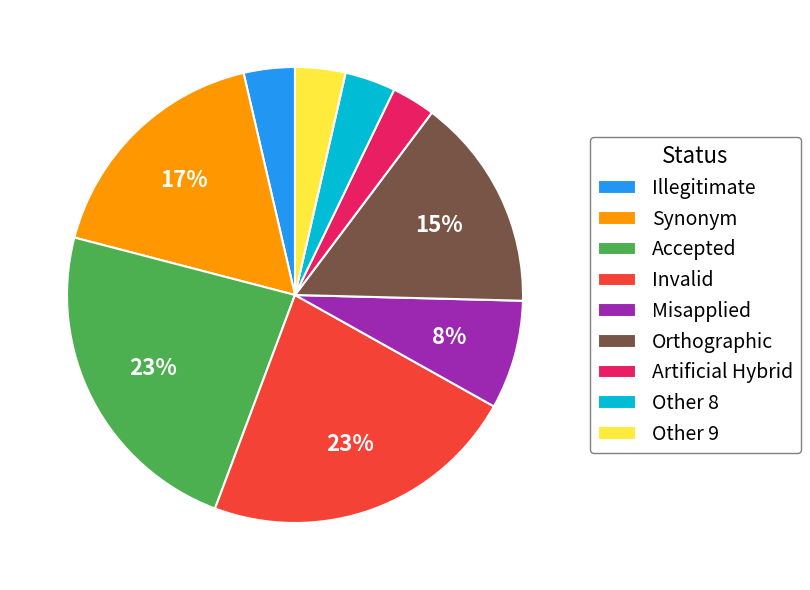

Is the sum of Orthographic and Synonym greater than half?

No